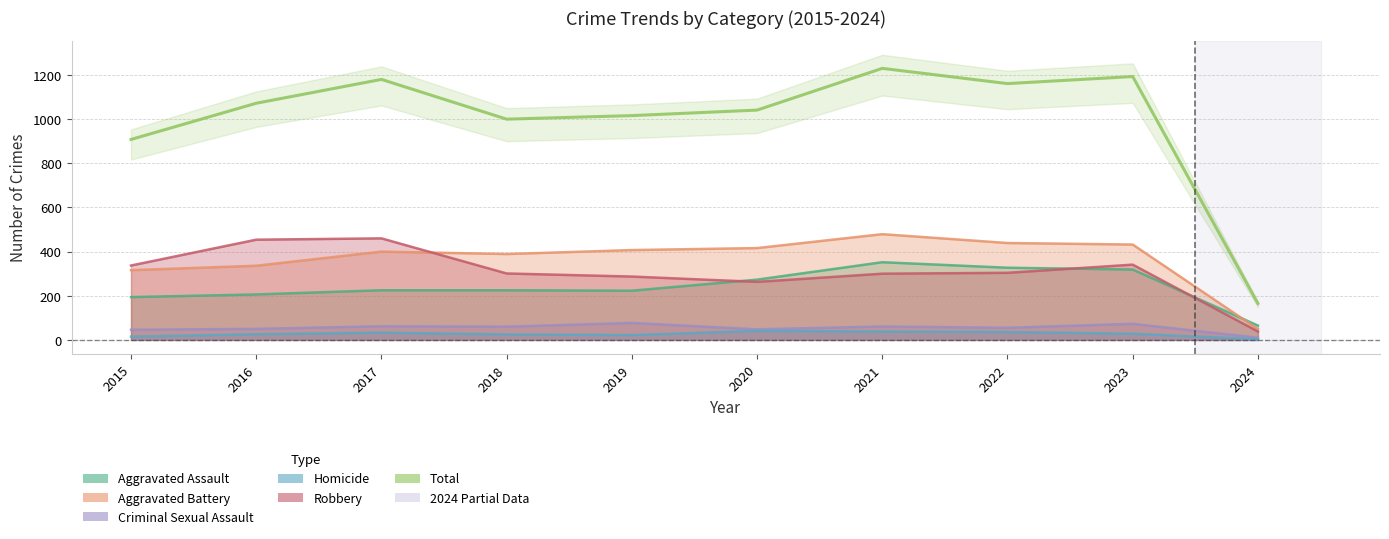

At which category does the chart reach its minimum across all series?

2024